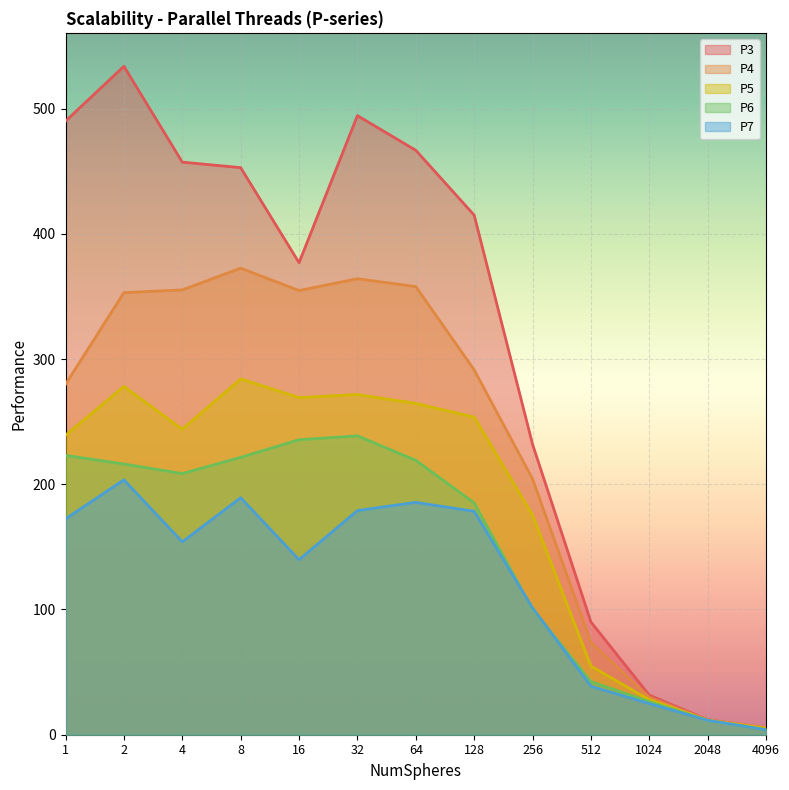

In P7, how many points are higher than both neighbors (excluding endpoints)?

3